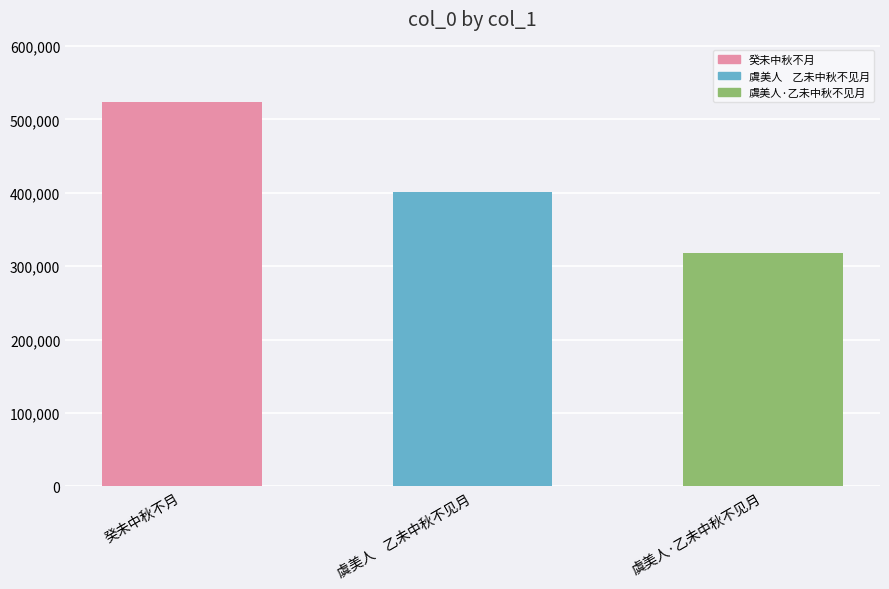

How many values are below 400473?

1